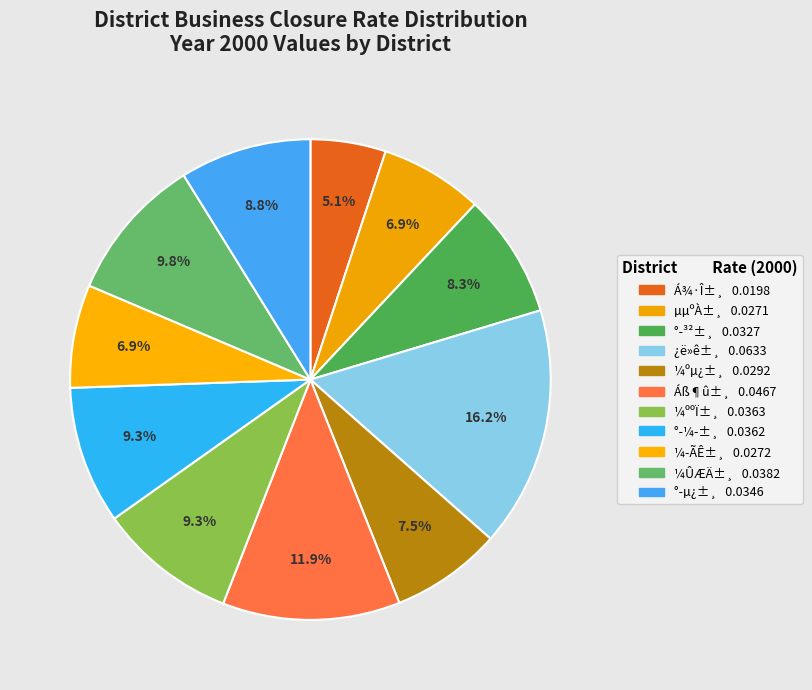

How many slices are in this pie chart?

11